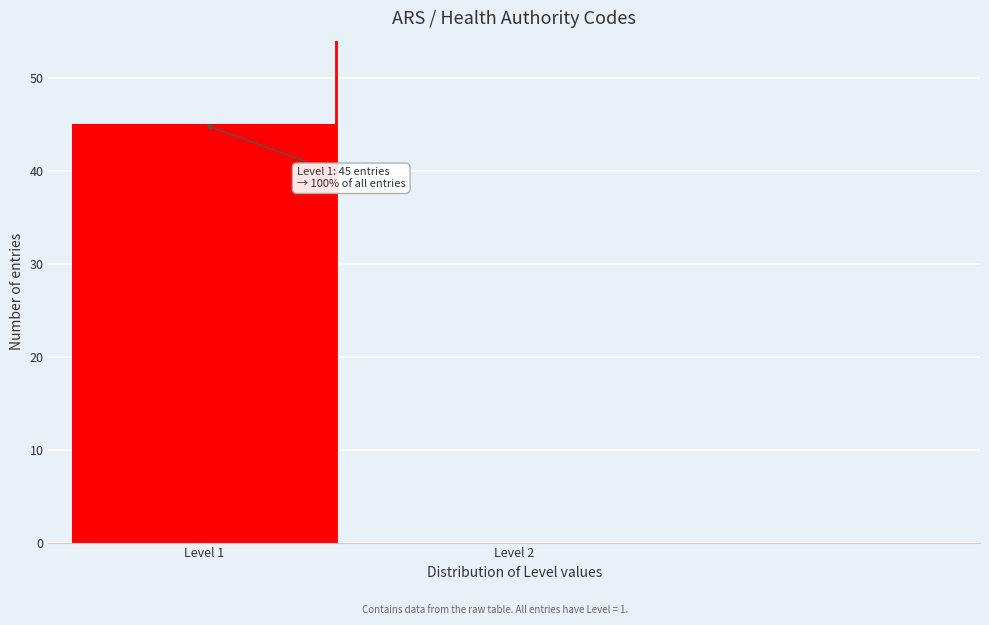

Reading left to right, list all the values displayed in this chart.

Level 1=45	Level 2=0